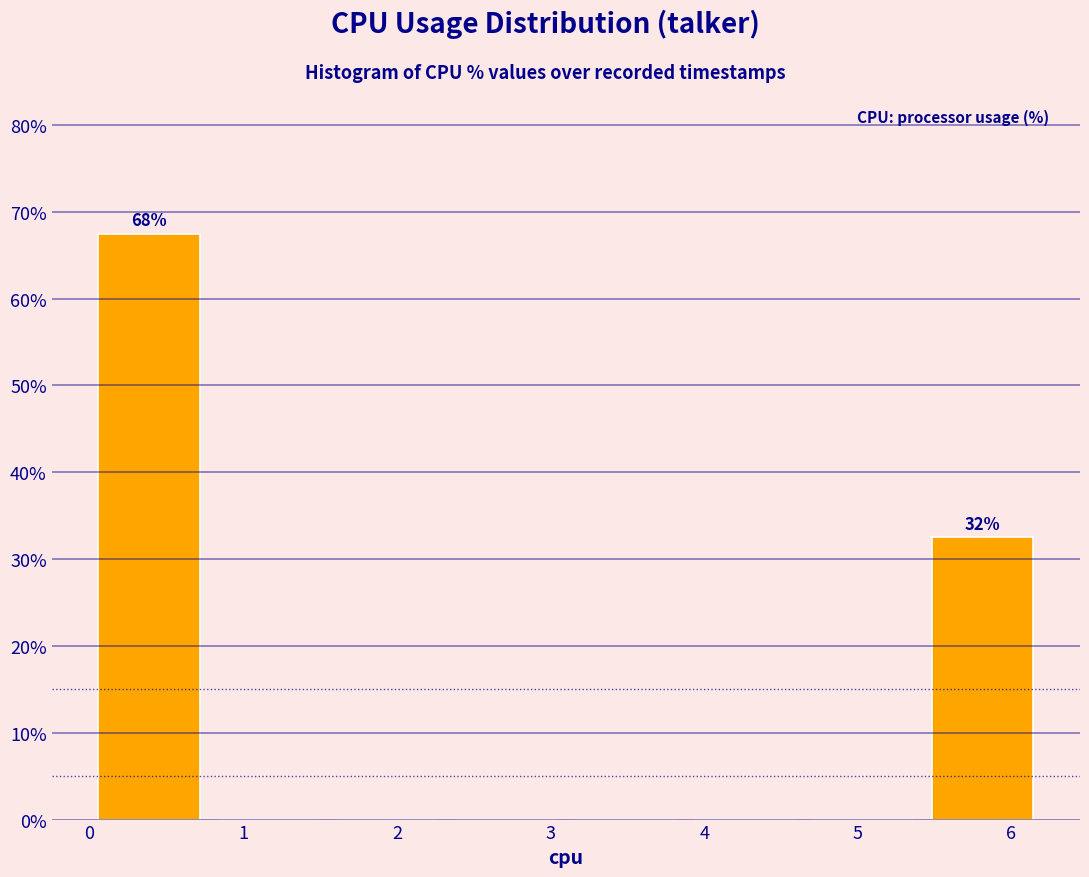

Over which range of the x-axis is the bar tallest?

0.0 to 0.8